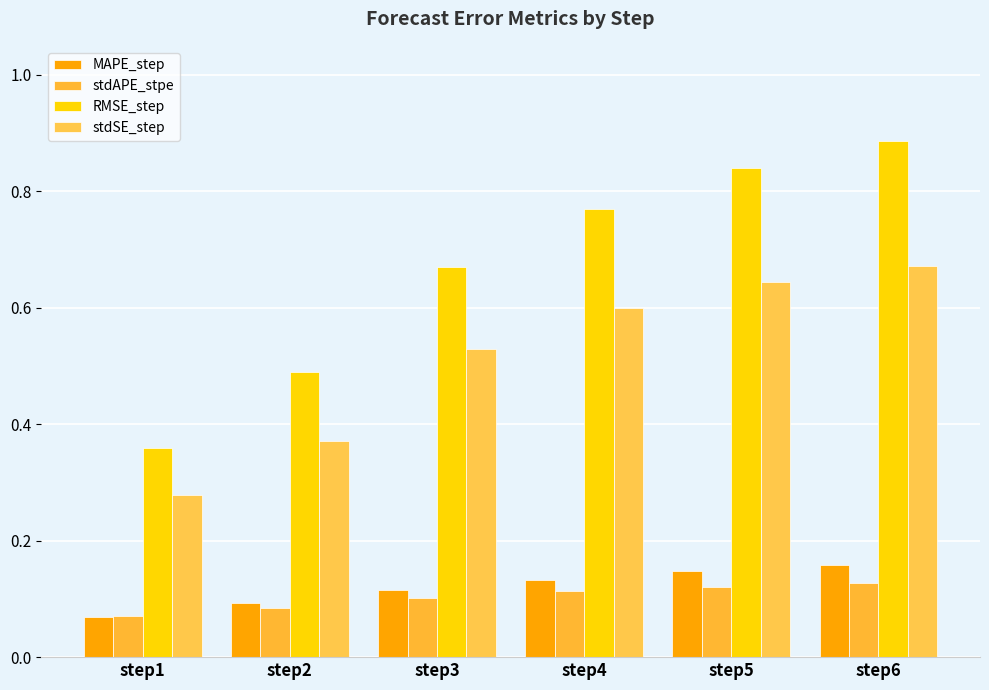

At which label is MAPE_step closest to 0?

step1